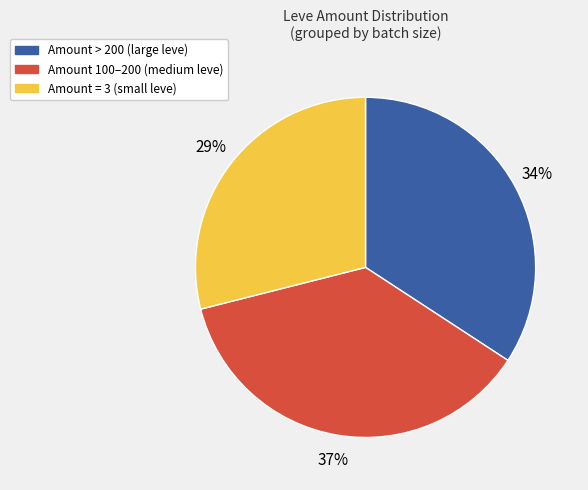

Is there any slice that represents more than half of the pie?

No